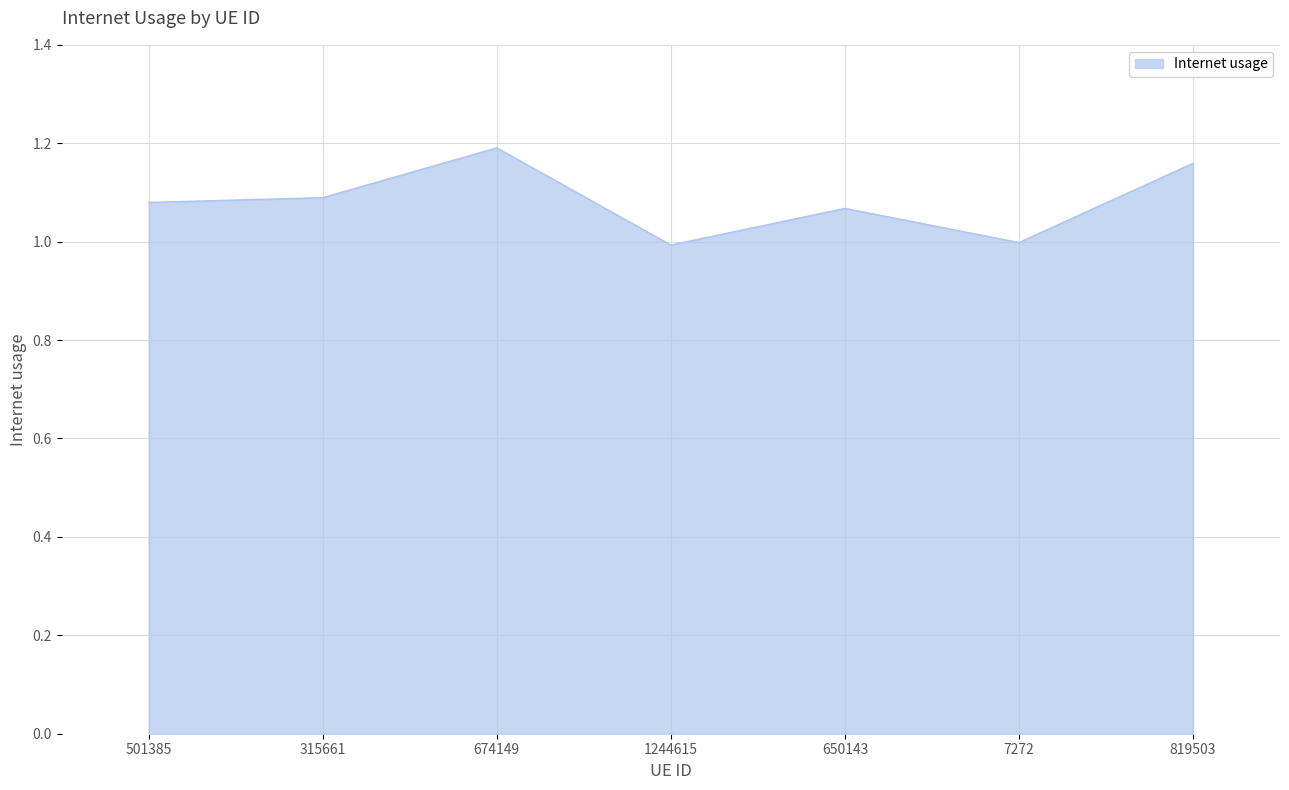

True or false: the data has more than 0 interior local peaks.

True